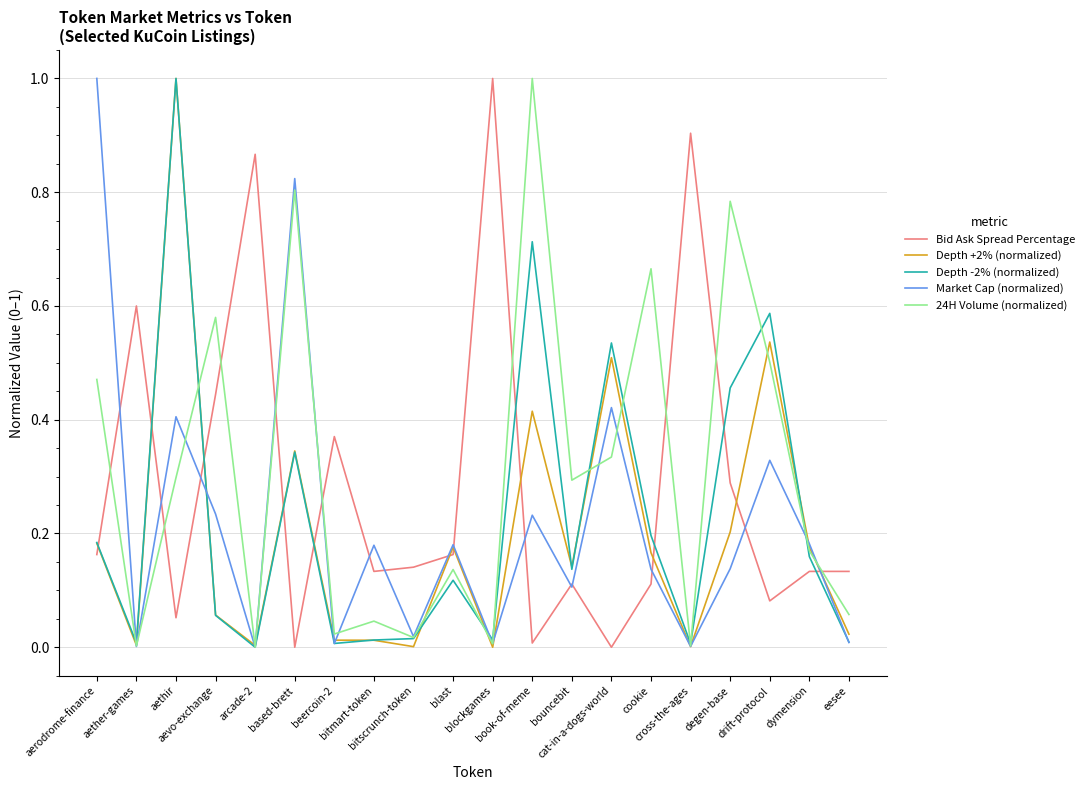

What is the total value across all series at drift-protocol?

2.0